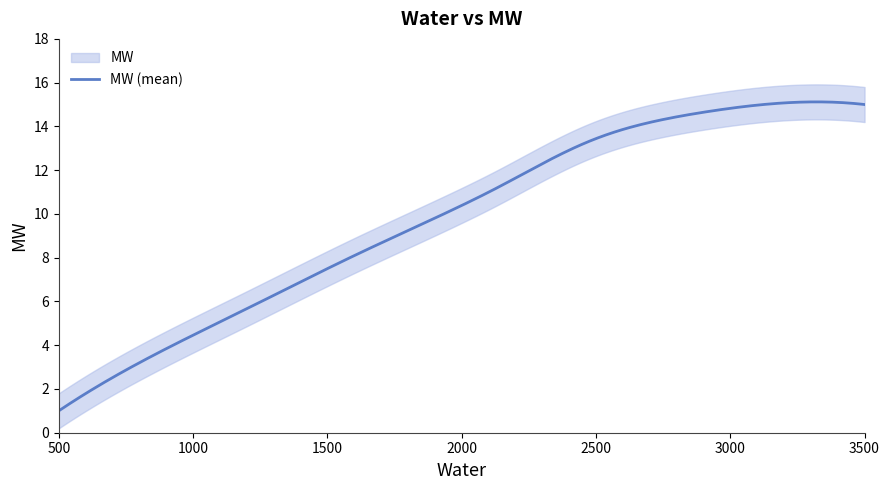

List the labels in order of value, smallest first.

500, 862, 1189, 1601, 1951, 2133, 2332, 2471, 2584, 2744, 2928, 3123, 3500